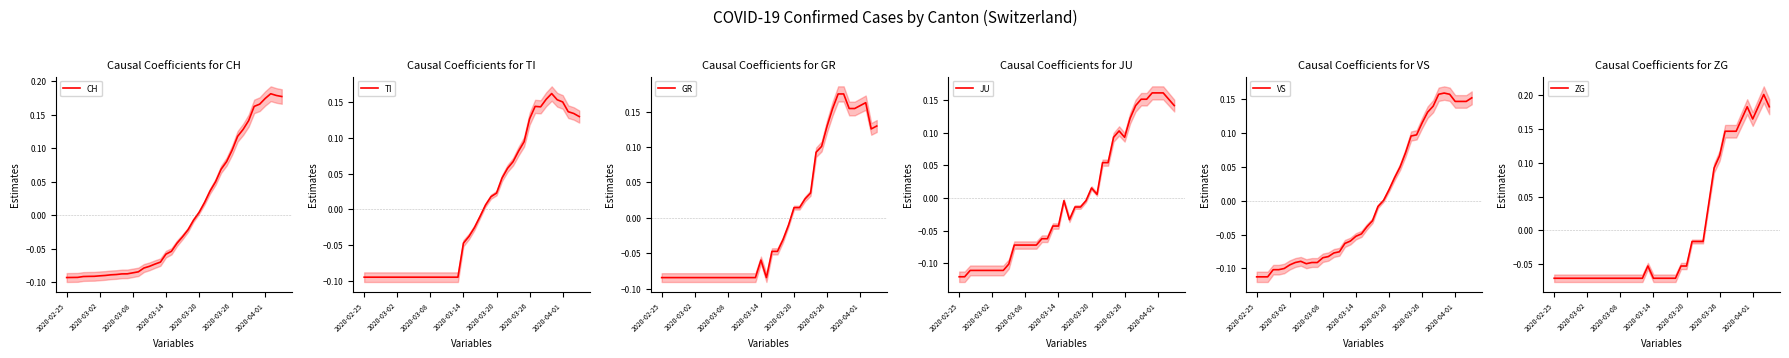

Reading left to right, what are all the values shown in this chart?

CH: -0.1	-0.1	-0.1	-0.1	-0.1	-0.1	-0.1	-0.1	-0.1	-0.1	-0.1	-0.1	-0.1	-0.1	-0.1	-0.1	-0.1	-0.1	-0.1	-0.1	-0.0	-0.0	-0.0	-0.0	0.0	0.0	0.0	0.0	0.1	0.1	0.1	0.1	0.1	0.1	0.2	0.2	0.2	0.2	0.2	0.2
TI: -0.1	-0.1	-0.1	-0.1	-0.1	-0.1	-0.1	-0.1	-0.1	-0.1	-0.1	-0.1	-0.1	-0.1	-0.1	-0.1	-0.1	-0.1	-0.0	-0.0	-0.0	-0.0	0.0	0.0	0.0	0.0	0.1	0.1	0.1	0.1	0.1	0.1	0.1	0.2	0.2	0.2	0.2	0.1	0.1	0.1
GR: -0.1	-0.1	-0.1	-0.1	-0.1	-0.1	-0.1	-0.1	-0.1	-0.1	-0.1	-0.1	-0.1	-0.1	-0.1	-0.1	-0.1	-0.1	-0.1	-0.1	-0.0	-0.0	-0.0	-0.0	0.0	0.0	0.0	0.0	0.1	0.1	0.1	0.2	0.2	0.2	0.2	0.2	0.2	0.2	0.1	0.1
JU: -0.1	-0.1	-0.1	-0.1	-0.1	-0.1	-0.1	-0.1	-0.1	-0.1	-0.1	-0.1	-0.1	-0.1	-0.1	-0.1	-0.1	-0.0	-0.0	-0.0	-0.0	-0.0	-0.0	-0.0	0.0	0.0	0.1	0.1	0.1	0.1	0.1	0.1	0.1	0.2	0.2	0.2	0.2	0.2	0.2	0.1
VS: -0.1	-0.1	-0.1	-0.1	-0.1	-0.1	-0.1	-0.1	-0.1	-0.1	-0.1	-0.1	-0.1	-0.1	-0.1	-0.1	-0.1	-0.1	-0.1	-0.0	-0.0	-0.0	-0.0	0.0	0.0	0.0	0.0	0.1	0.1	0.1	0.1	0.1	0.1	0.2	0.2	0.2	0.1	0.1	0.1	0.2
ZG: -0.1	-0.1	-0.1	-0.1	-0.1	-0.1	-0.1	-0.1	-0.1	-0.1	-0.1	-0.1	-0.1	-0.1	-0.1	-0.1	-0.1	-0.1	-0.1	-0.1	-0.1	-0.1	-0.1	-0.1	-0.1	-0.0	-0.0	-0.0	0.0	0.1	0.1	0.1	0.1	0.1	0.2	0.2	0.2	0.2	0.2	0.2